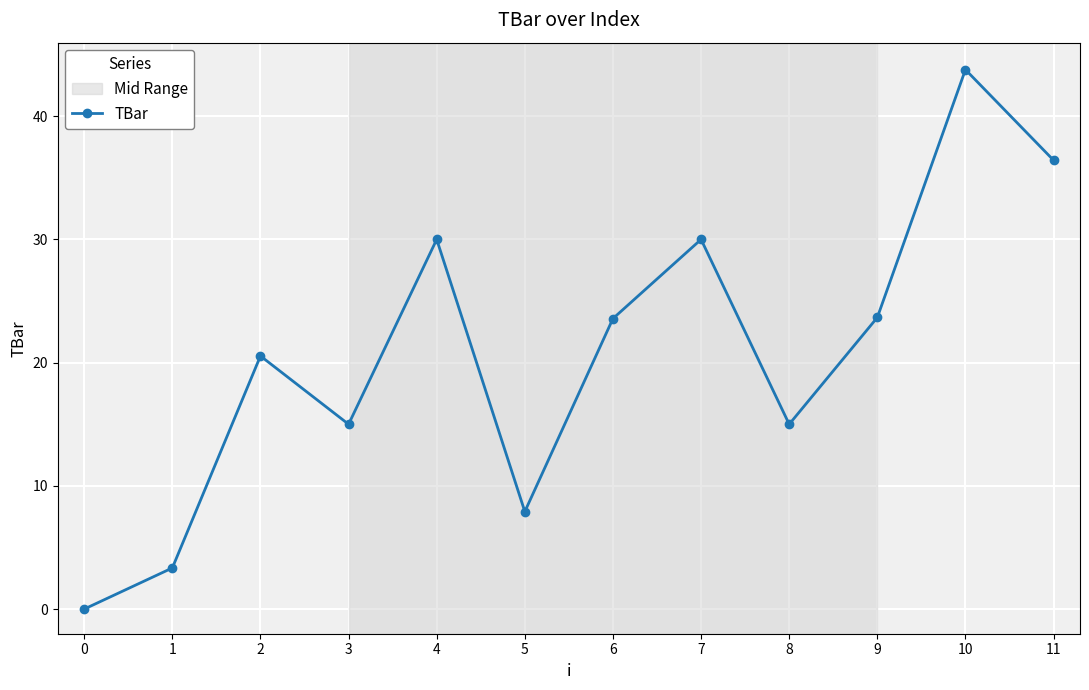

At which label is the value closest to 21?

2